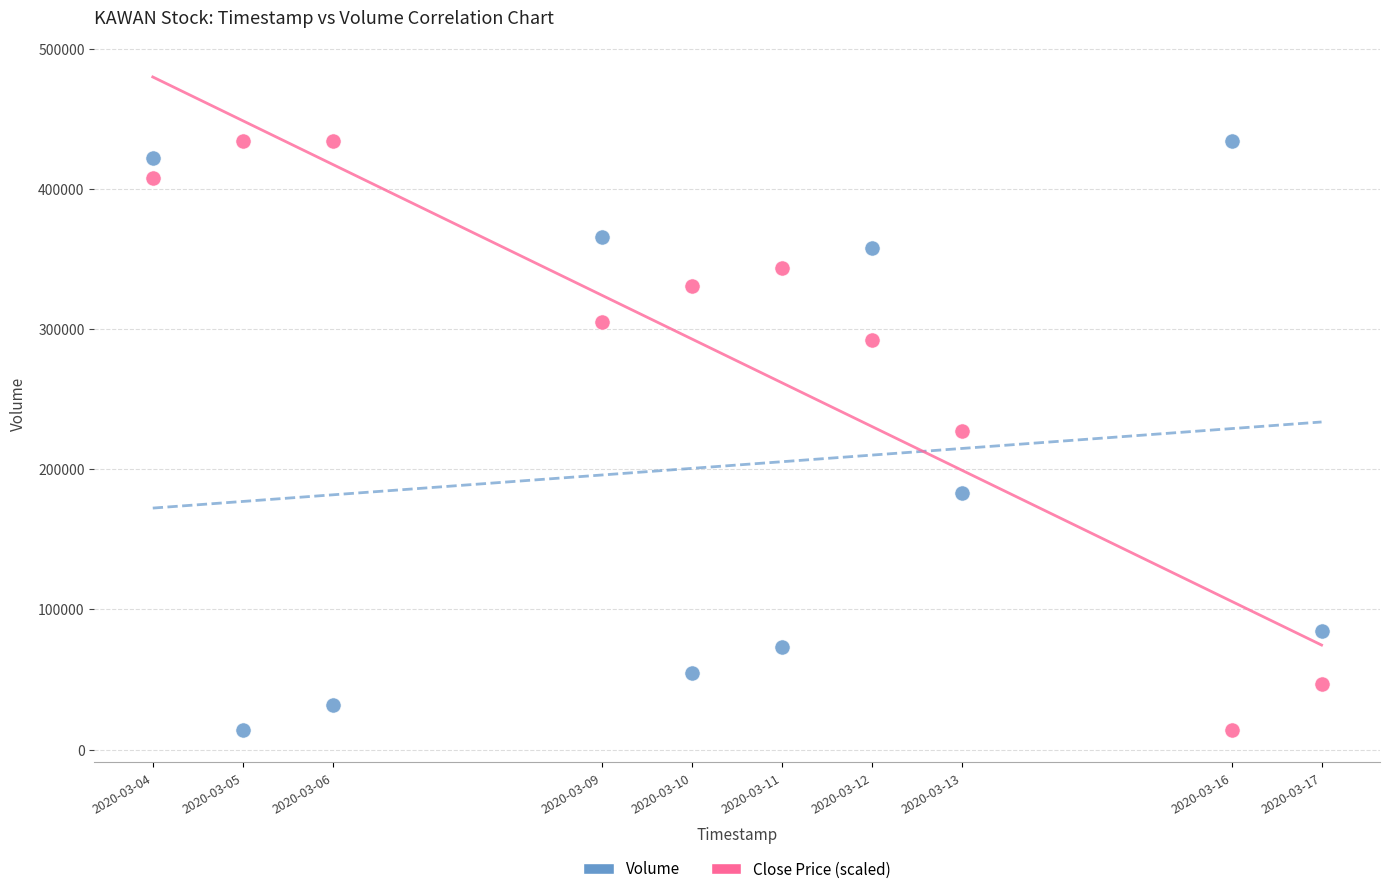

What is the X range (max minus min) for the scatter plot?

1123200.0